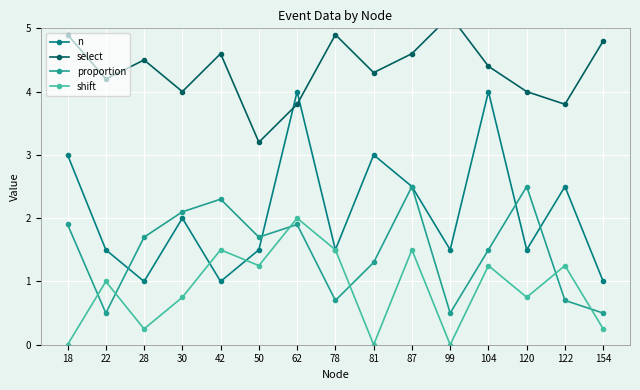

What is the sum of all n values?

31.5